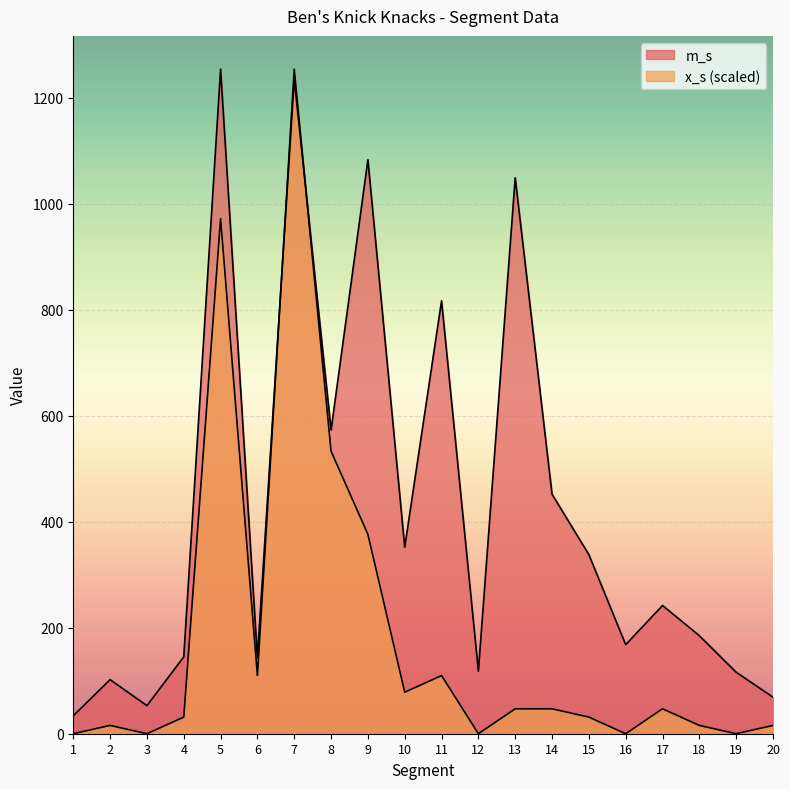

Rank the series by their average value, from highest to lowest.

m_s, x_s